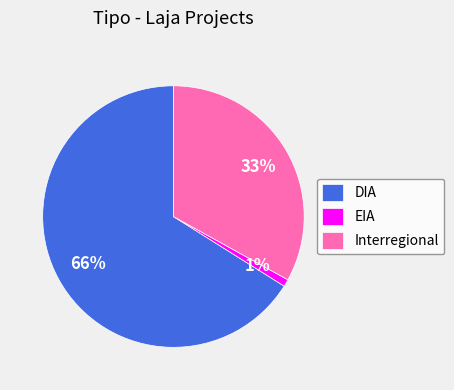

Which has a higher value, EIA or Interregional?

Interregional